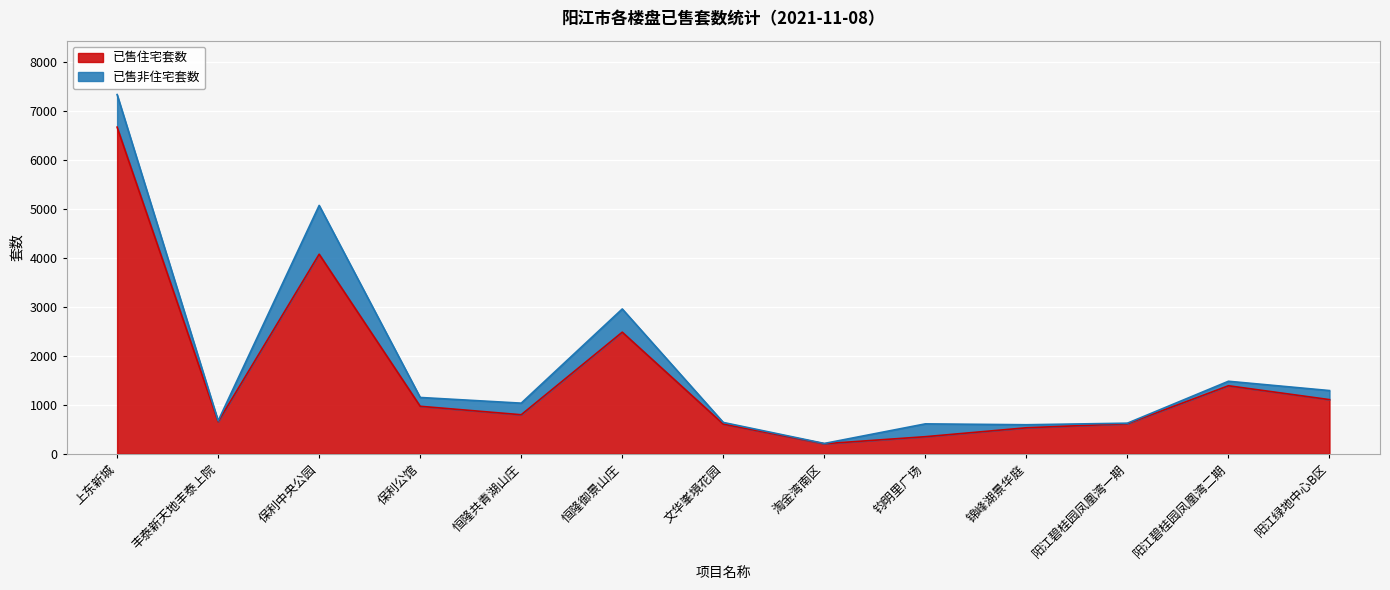

Where does the data first go above 798?

上东新城